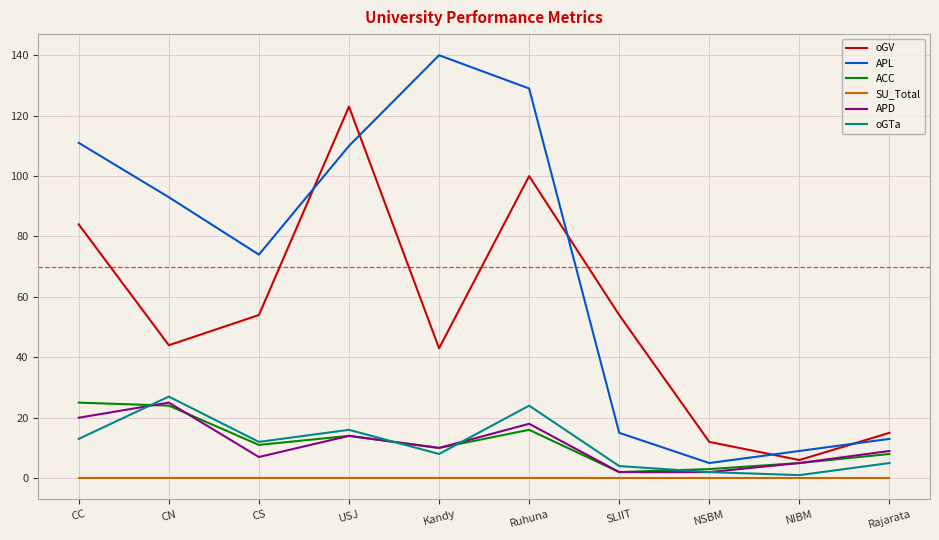

The APL series shows 21 at SLIIT. True or false?

False